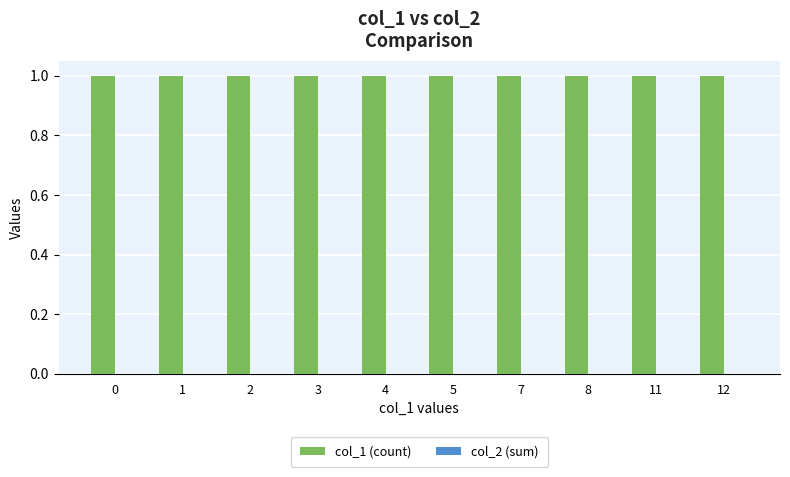

List the labels in order of col_1 (count) value, largest first.

0, 1, 2, 3, 4, 5, 7, 8, 11, 12